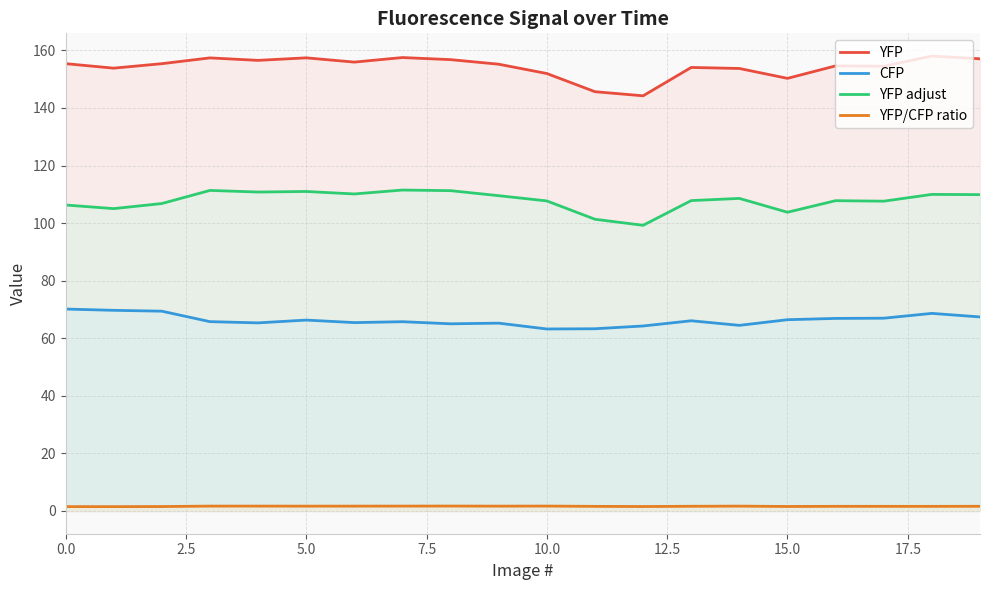

How many data points in YFP are above 155?

11